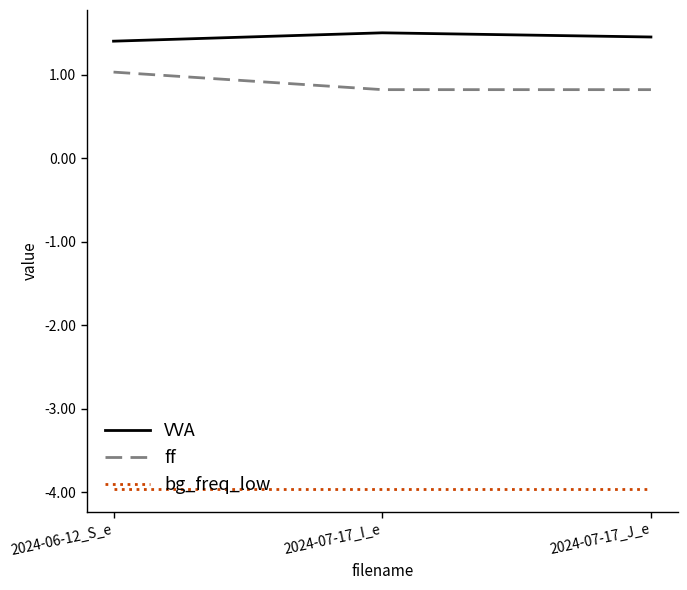

What is the maximum value for ff?

1.0